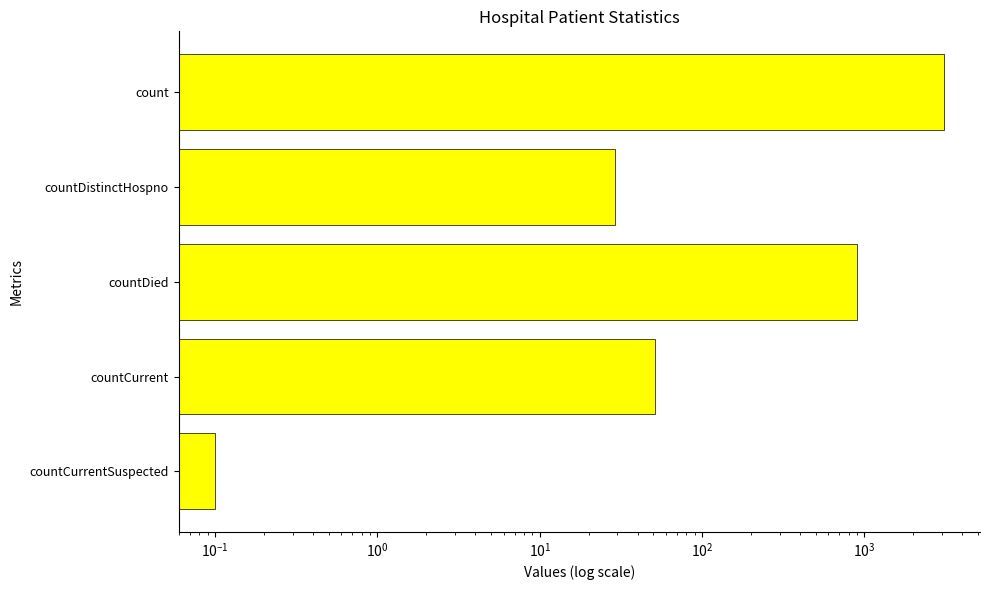

What is the change in value from countCurrent to countCurrentSuspected?

-50.9